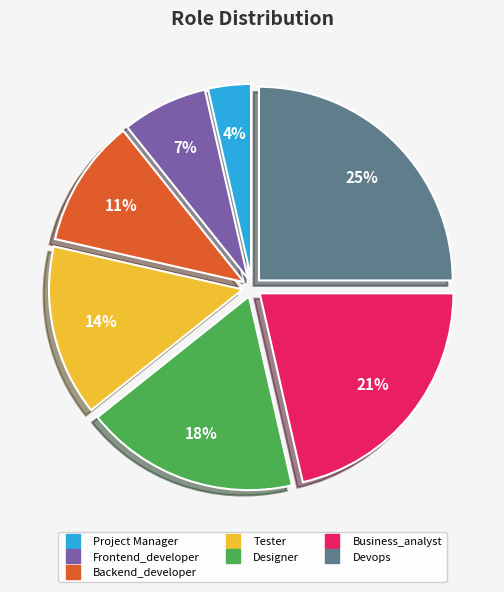

Does Frontend_developer account for over 50% of the chart?

No